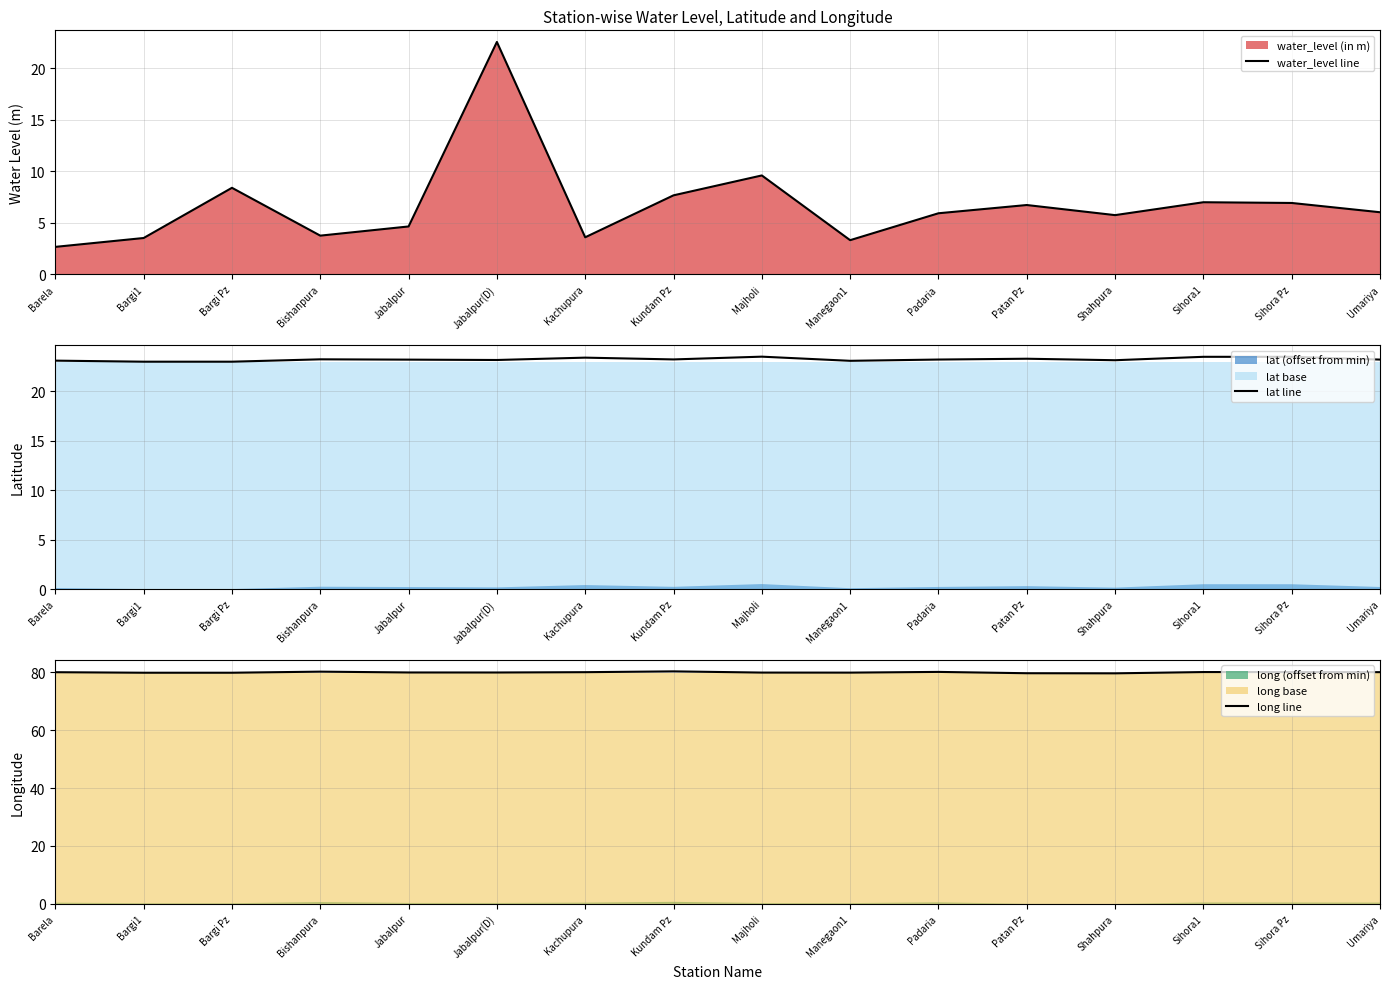

How many data points in water_level line are above 6?

8